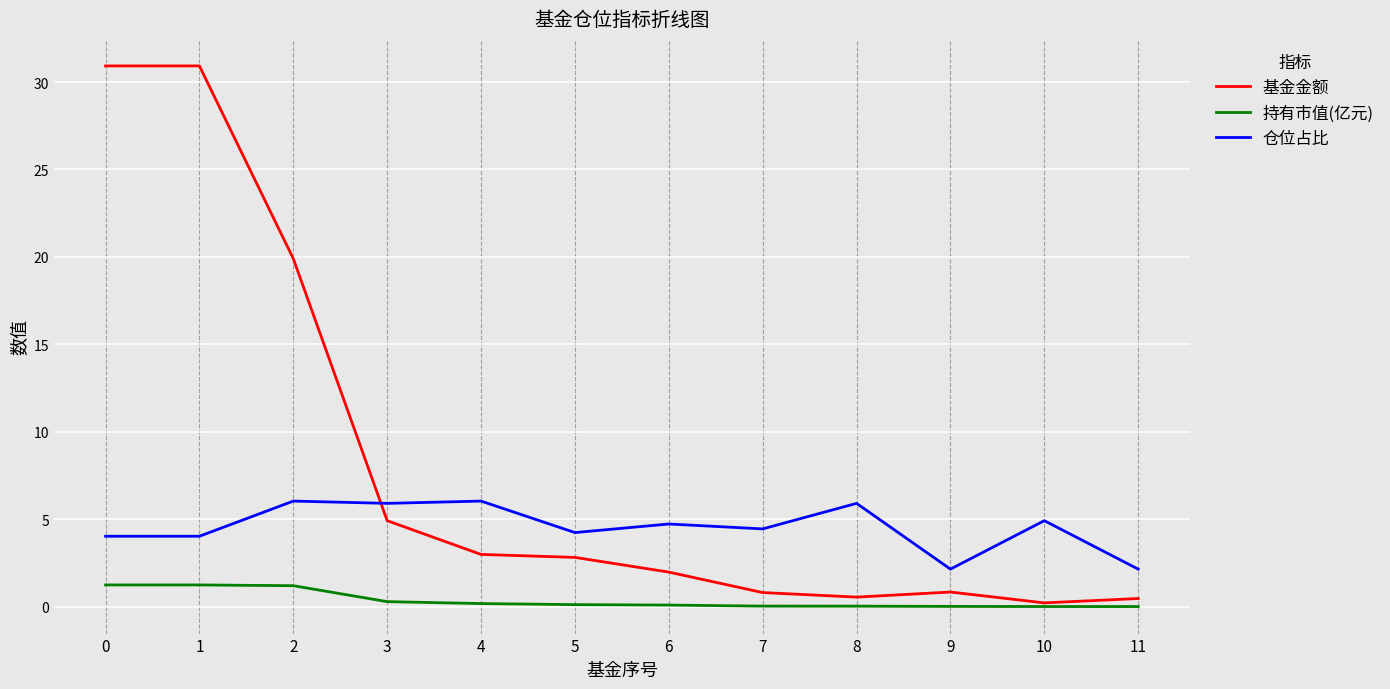

Between which two adjacent categories do 仓位占比 and 基金金额 first intersect?

2 and 3